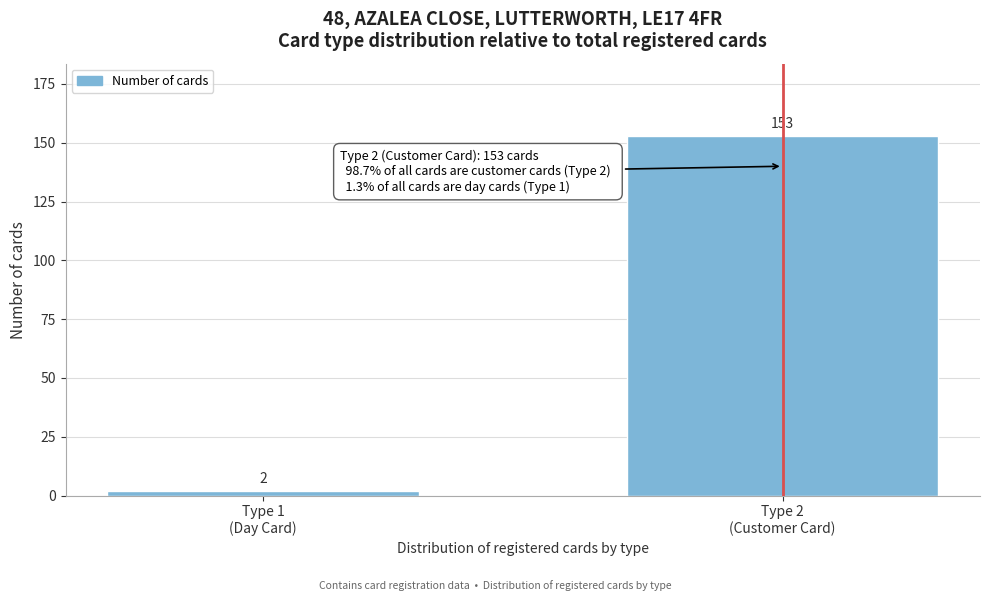

Reading left to right, extract all data points from this chart.

2	153